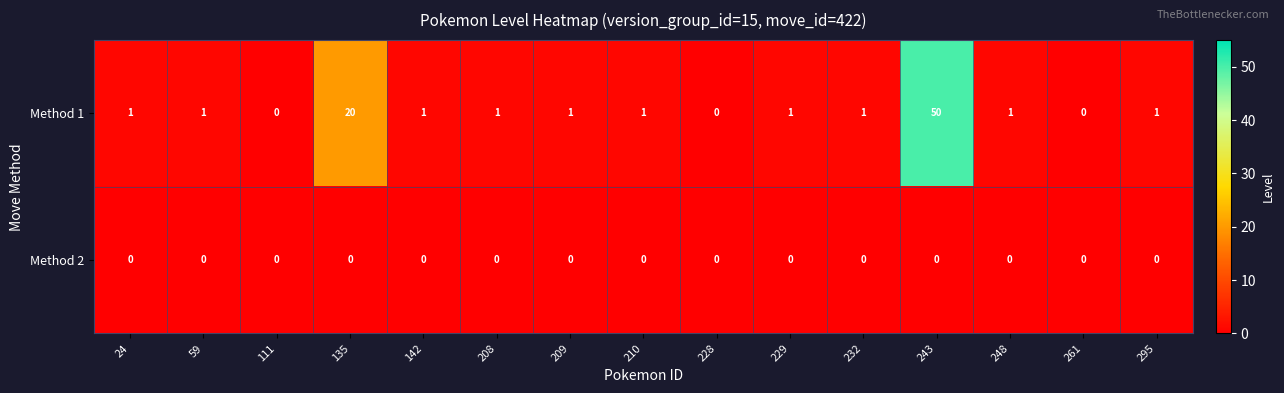

Reading right to left, list all the values displayed in this chart.

Method 1: 295=1	261=0	248=1	243=50	232=1	229=1	228=0	210=1	209=1	208=1	142=1	135=20	111=0	59=1	24=1
Method 2: 295=0	261=0	248=0	243=0	232=0	229=0	228=0	210=0	209=0	208=0	142=0	135=0	111=0	59=0	24=0